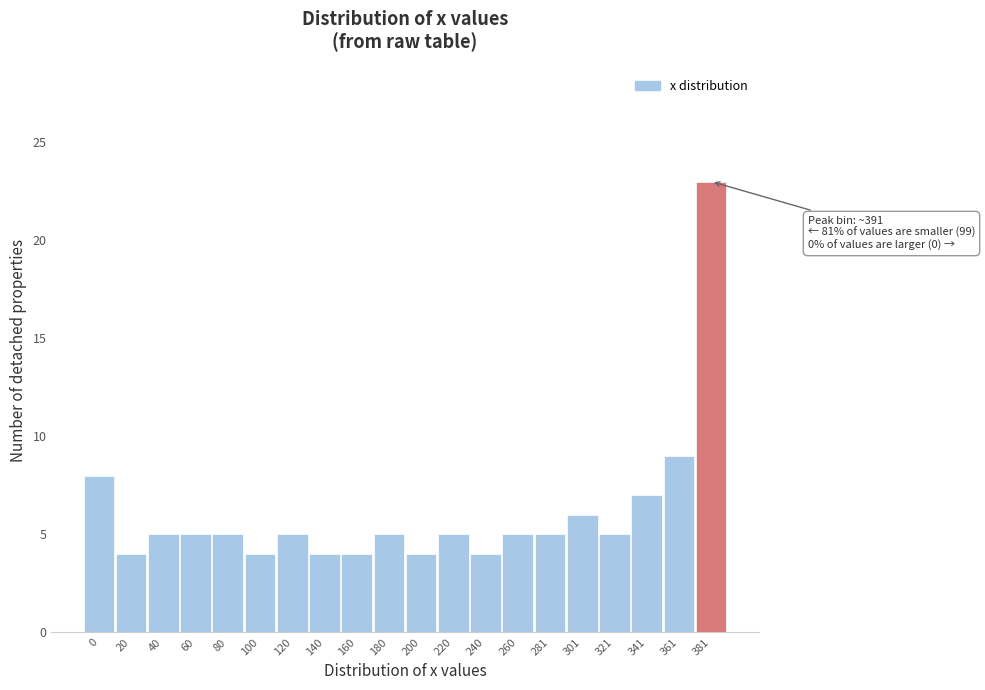

Reading left to right, transcribe all the data shown in this chart.

8	4	5	5	5	4	5	4	4	5	4	5	4	5	5	6	5	7	9	23